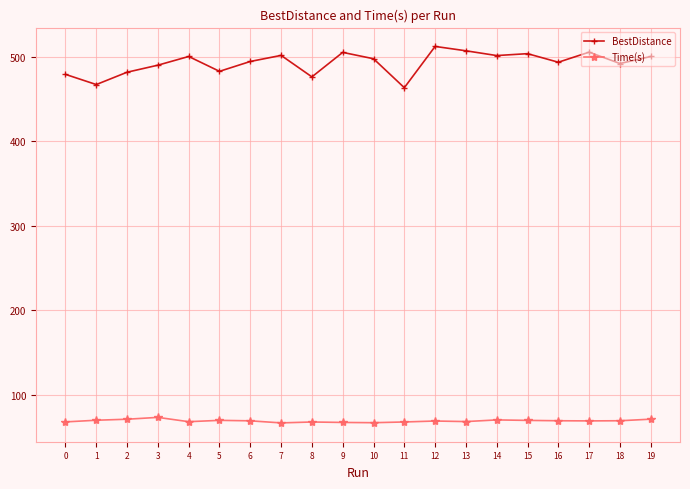

True or false: Time(s) has more than 2 interior local peaks.

True